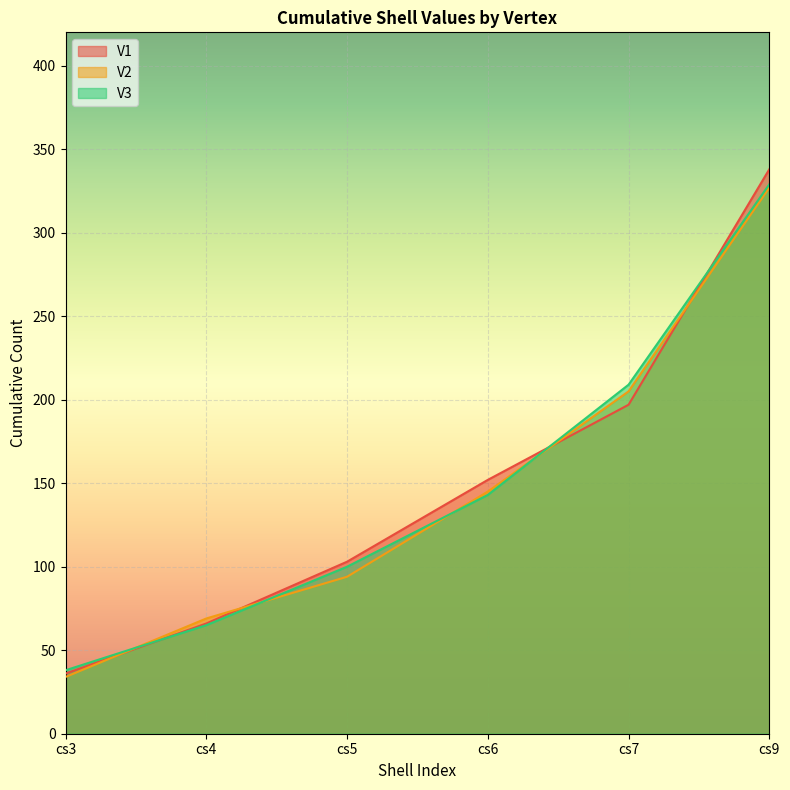

At which category is the sum across all series the highest?

cs9